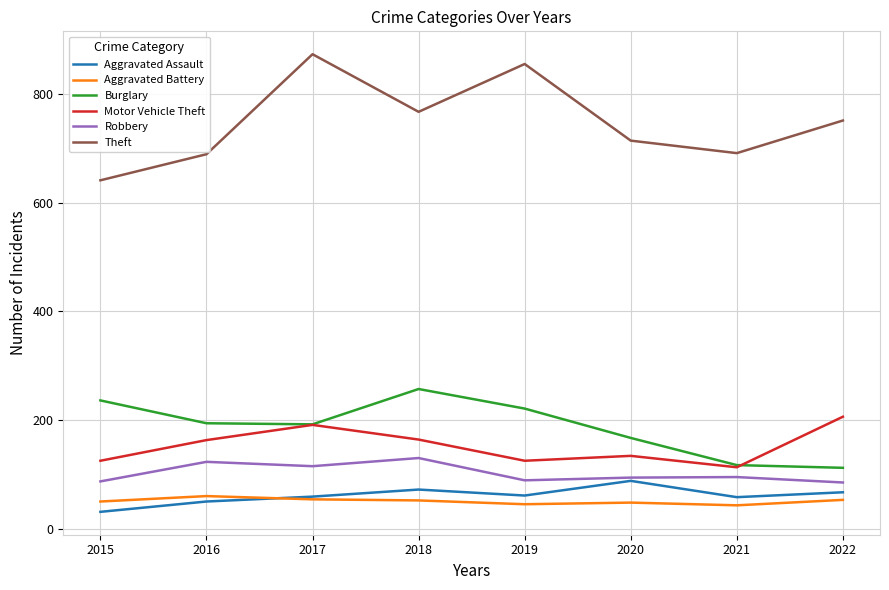

What is the total value across all series at 2017?

1484